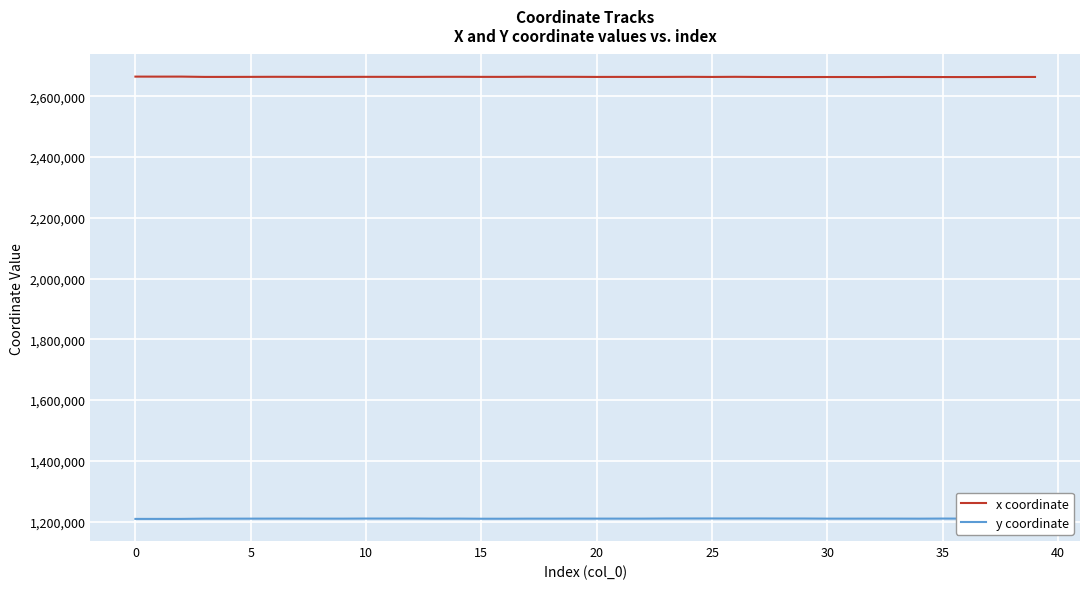

True or false: x coordinate has more than 2 interior local peaks.

True